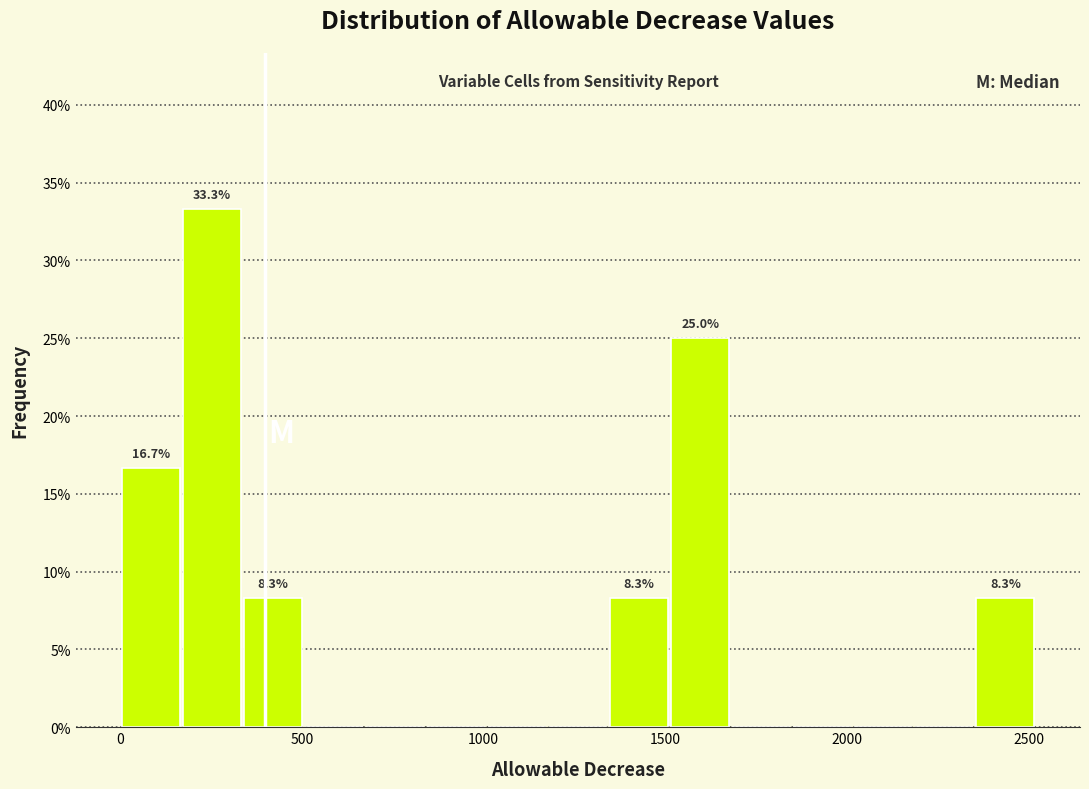

Around what value on the x-axis is the tallest bar? Give the approximate position of its centre, as read against the axis.

250